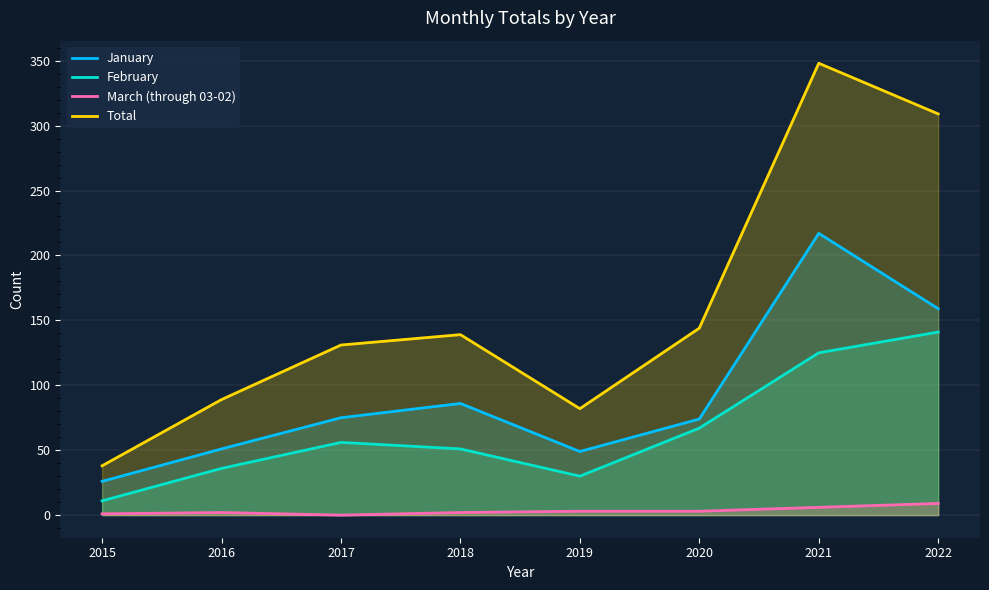

Which category has the highest value in the Total series?

2021